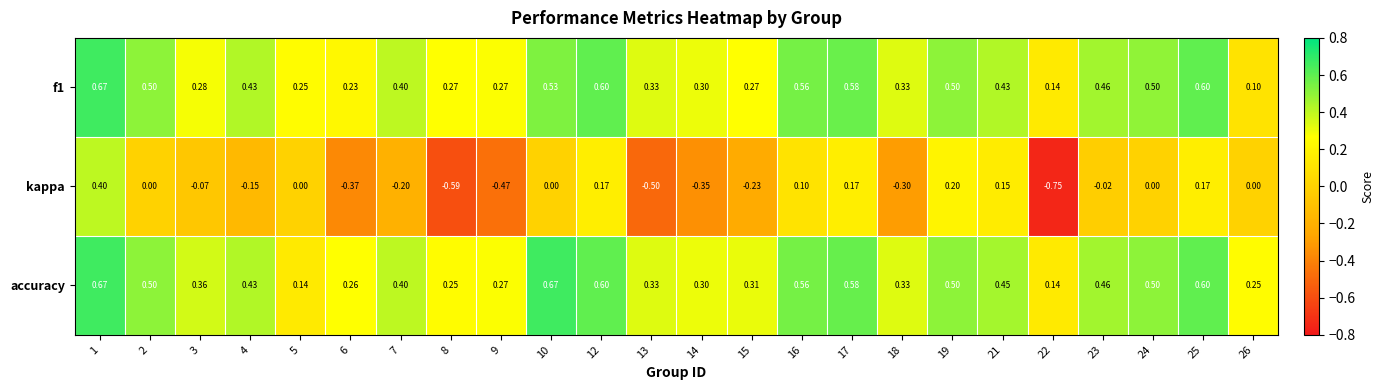

Is the value of f1 at 7 greater than the value of accuracy at 15?

Yes